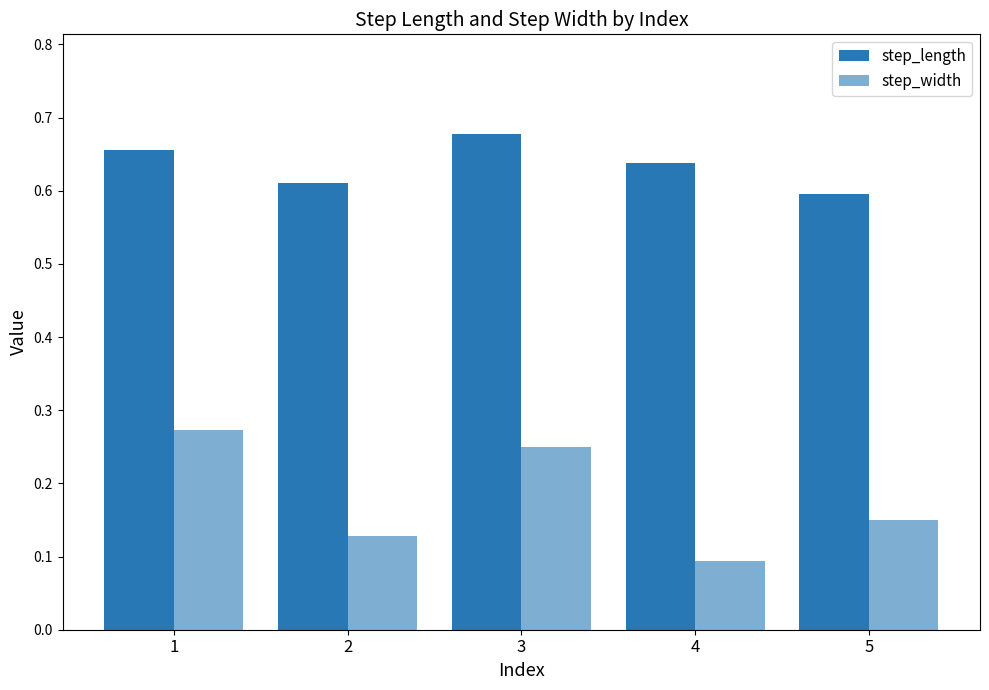

How many bars are there in each group?

2